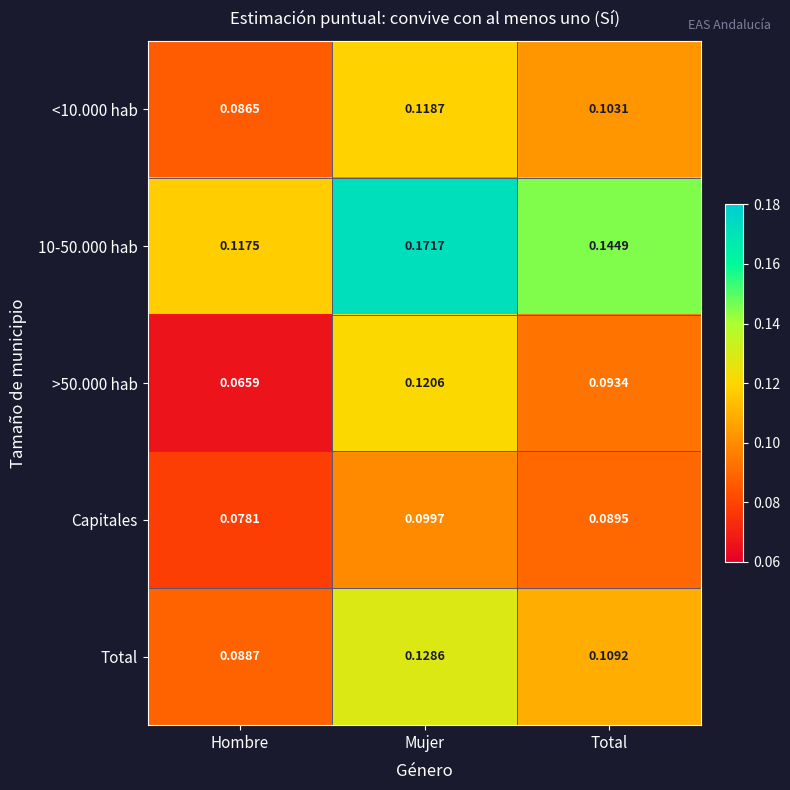

Which category has the highest value in the 10-50.000 hab series?

Mujer